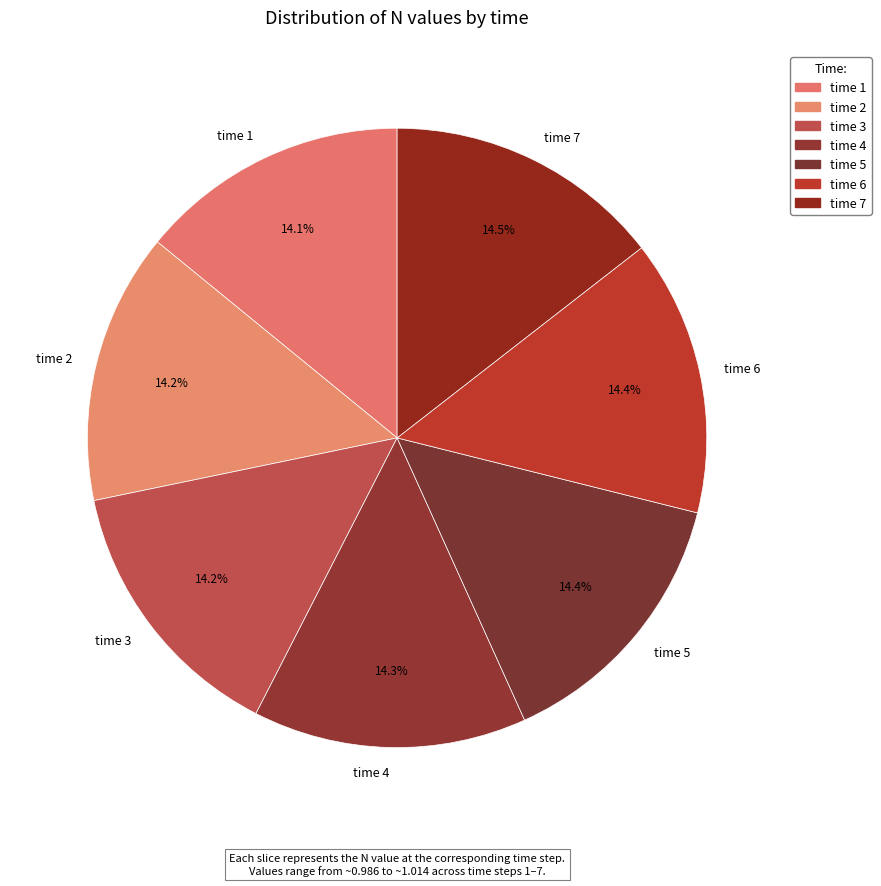

Is time 5 the majority of the pie?

No